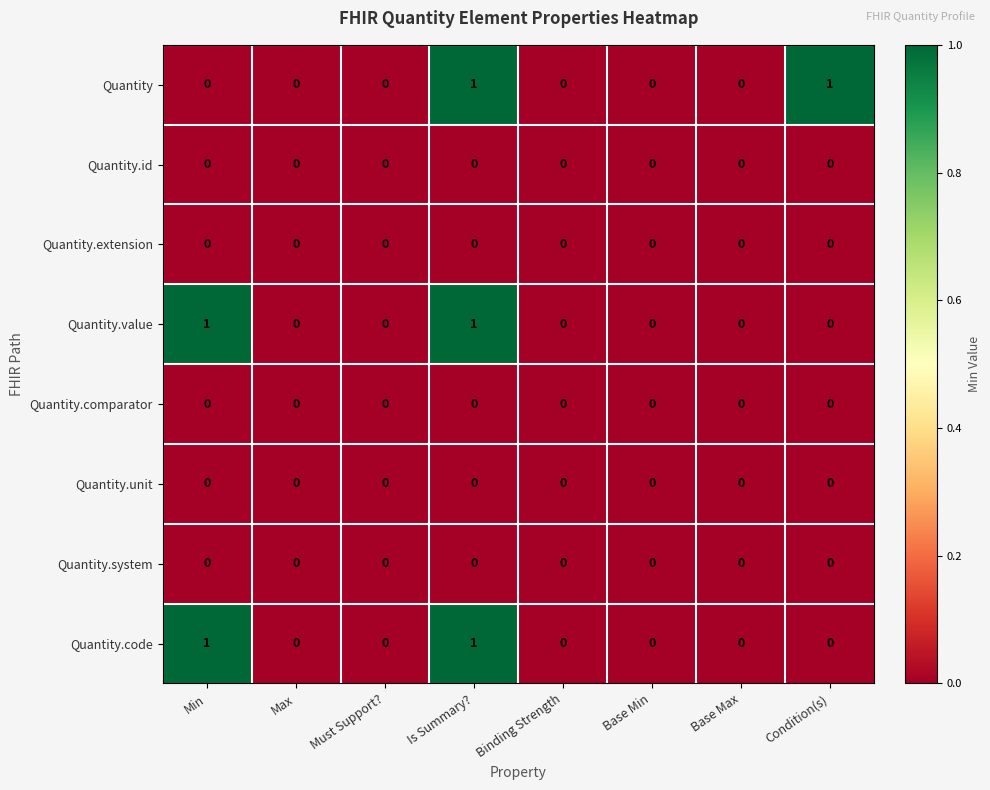

The Quantity.value series shows 0 at Base Max. True or false?

True